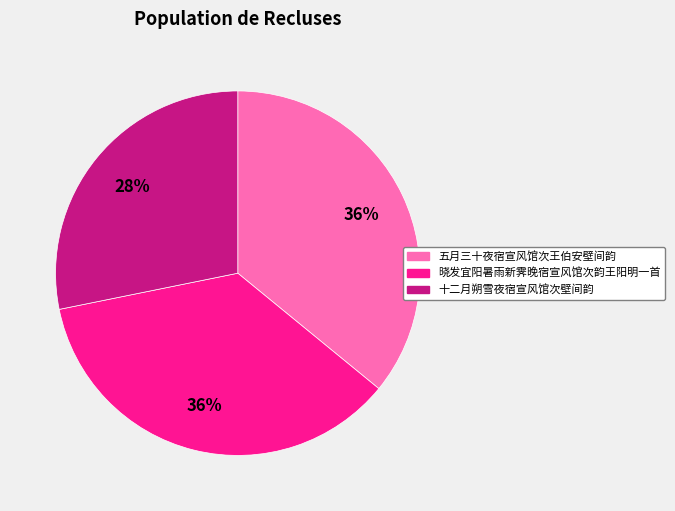

What is the ratio of the value at 十二月朔雪夜宿宣风馆次壁间韵 to the value at 晓发宜阳暑雨新霁晚宿宣风馆次韵王阳明一首?

0.8